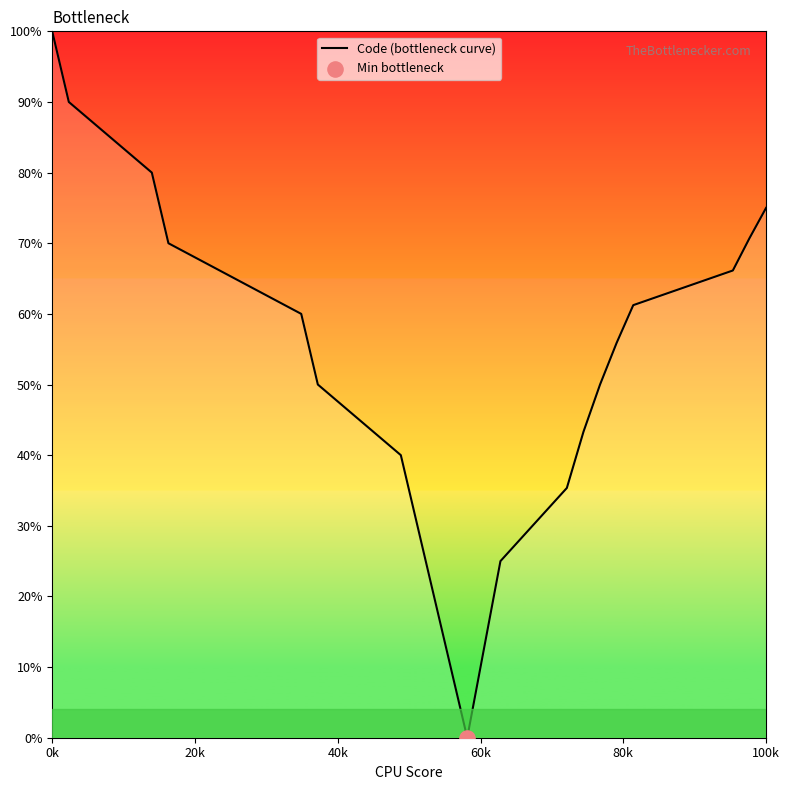

What is the greatest value displayed?

100.0